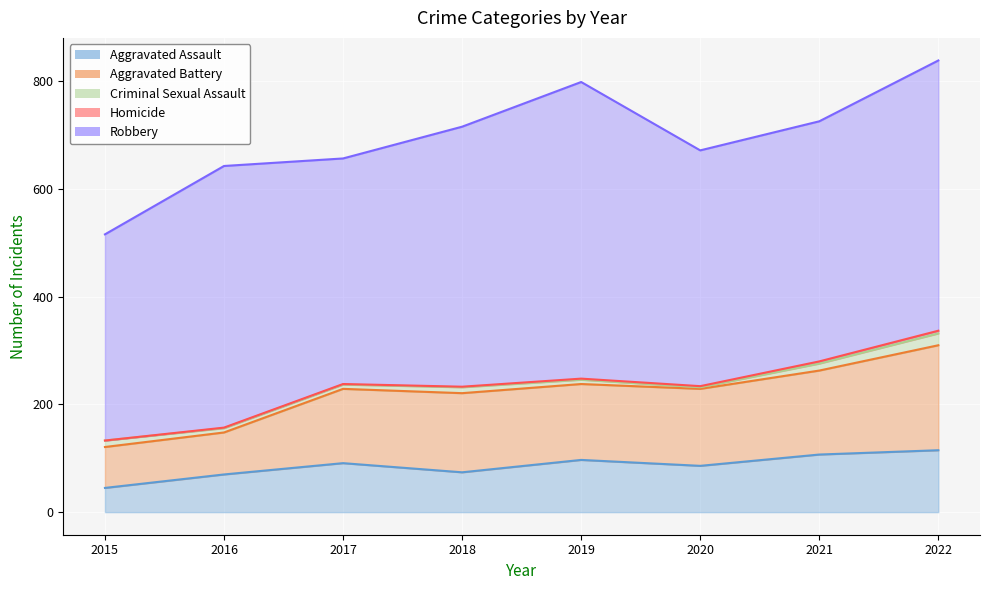

At which category does the chart reach its minimum across all series?

2015